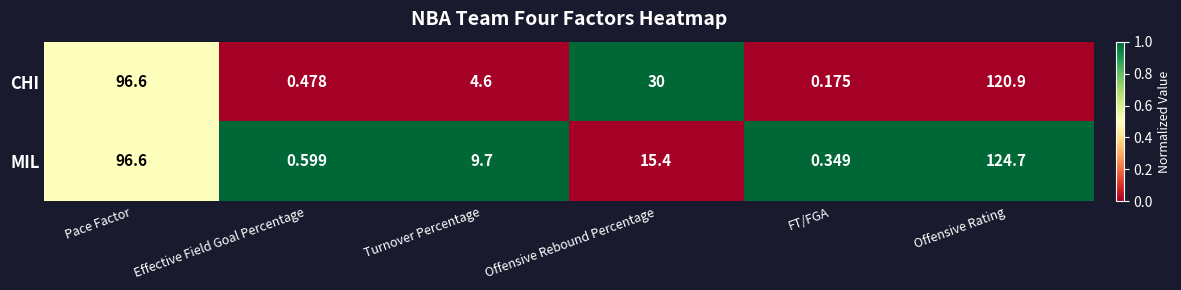

Between Turnover Percentage and Offensive Rating, which series saw the biggest shift?

CHI